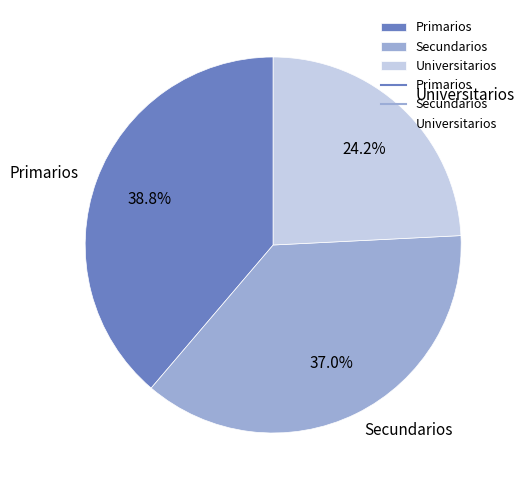

The Universitarios slice represents 24% of the pie. True or false?

True